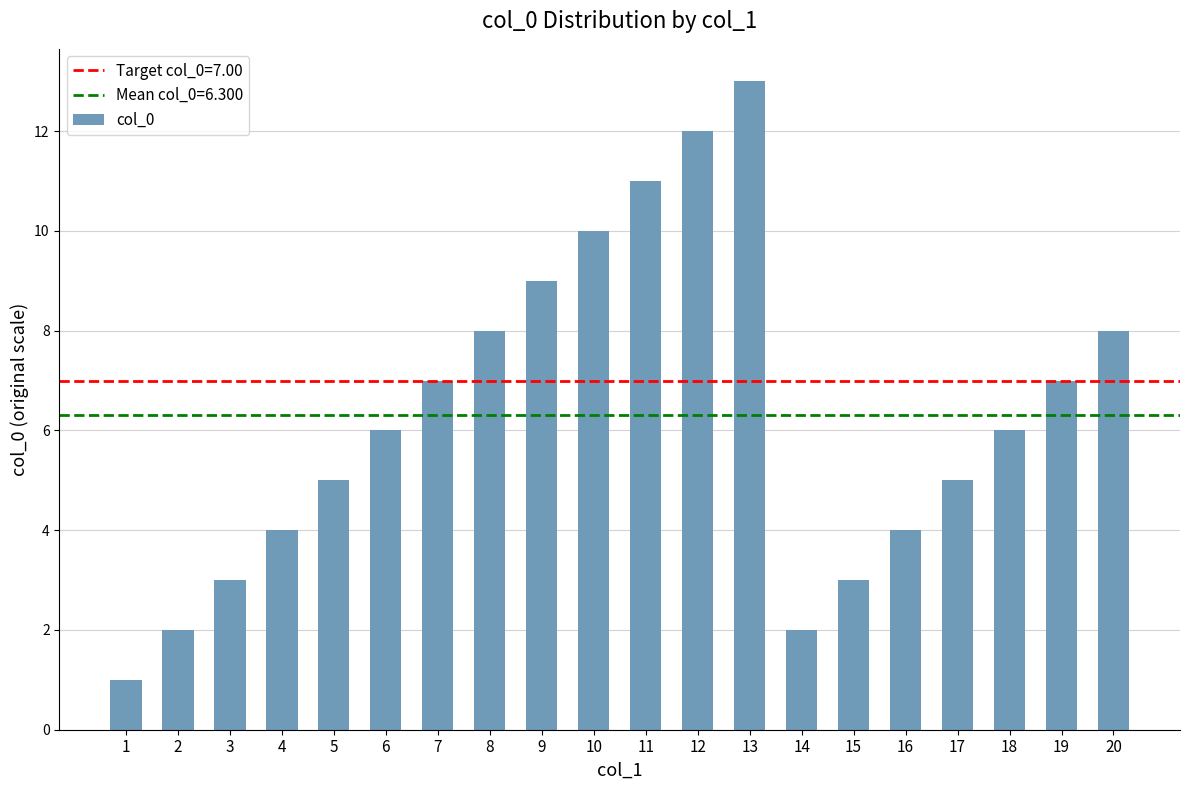

Count the number of data series in this chart.

1